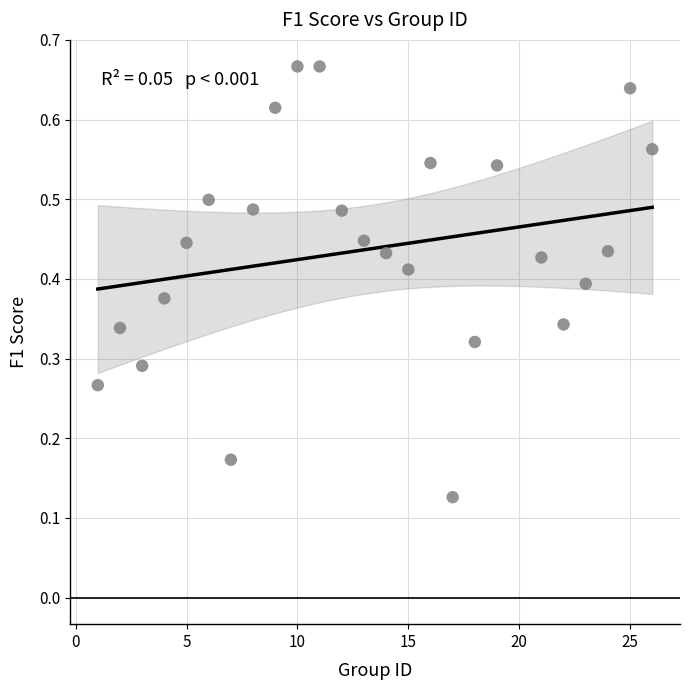

What is the range of X values (max minus min)?

25.0